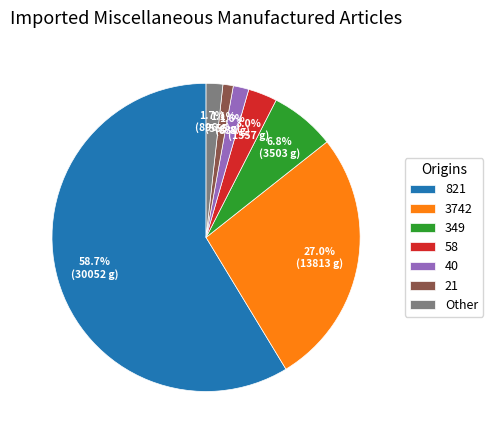

Count the number of slices in the pie.

7